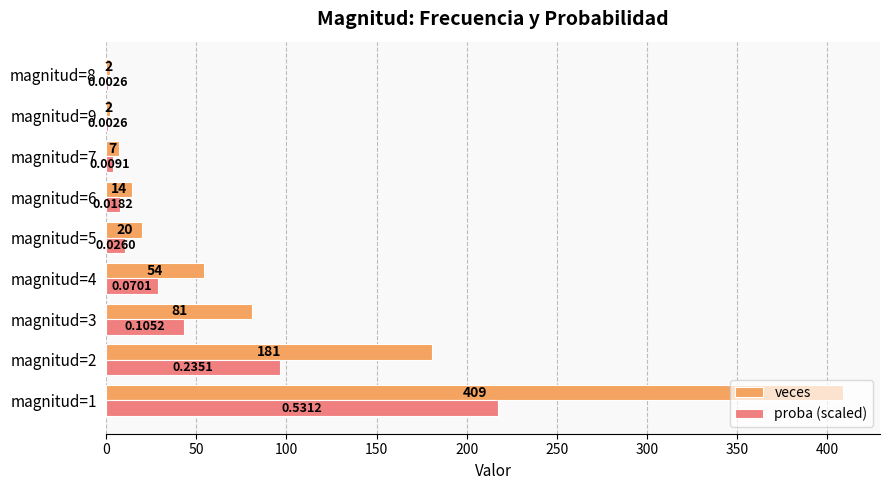

Which series changed the most between magnitud=3 and magnitud=8?

veces